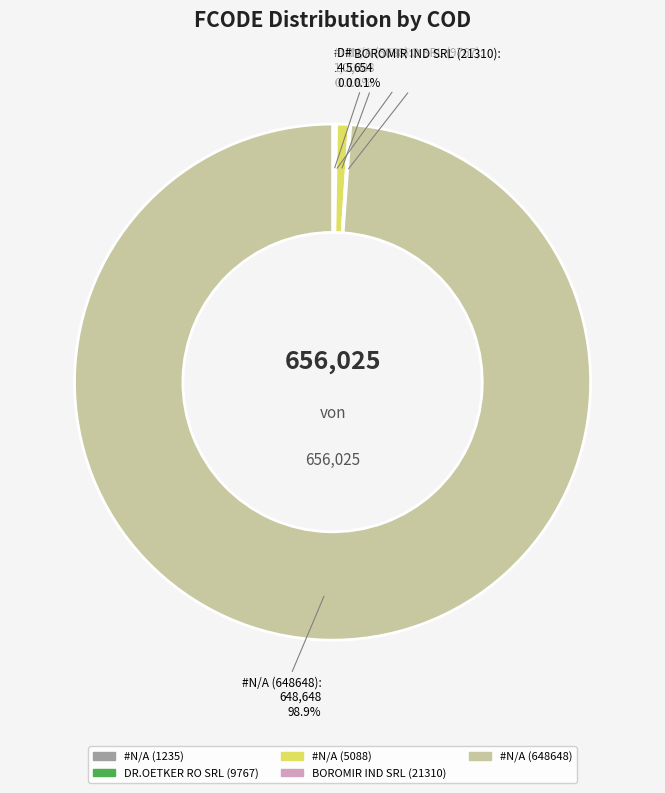

Which slice is the largest?

#N/A (648648)